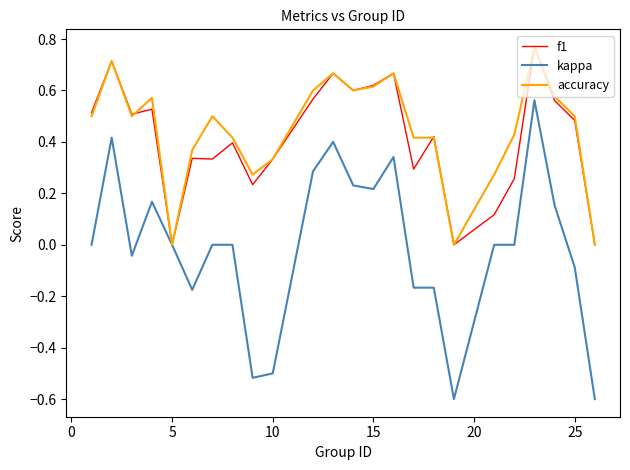

What is the minimum value shown in the chart?

-0.6